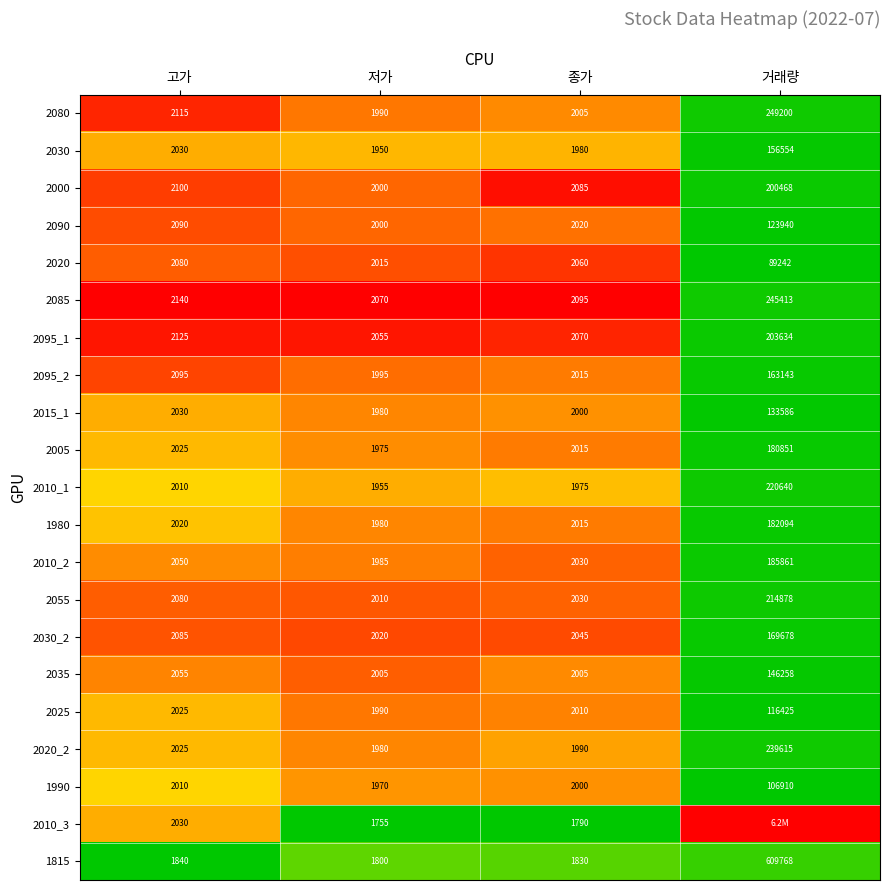

Is the value of 2025 at 고가 greater than the value of 1990 at 고가?

Yes